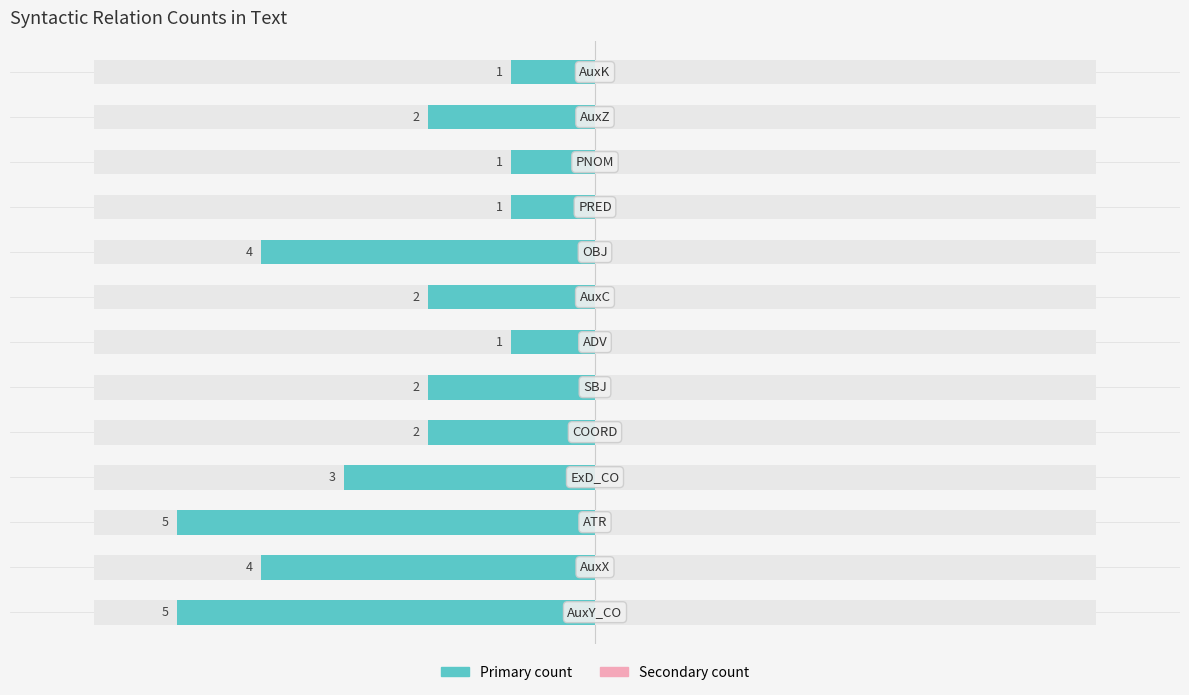

True or false: Count (right) has a value of 0.8 at 5.

False